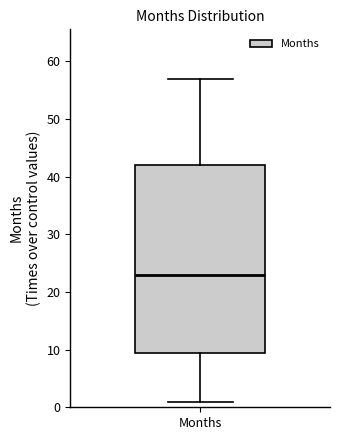

Read this box plot against the y-axis: the position of the median line, the range covered by the box, and the ends of both whiskers. The values are not printed on the chart, so give them approximately, as read against the axis.

median 23, box 10 to 42, whiskers 1 to 57